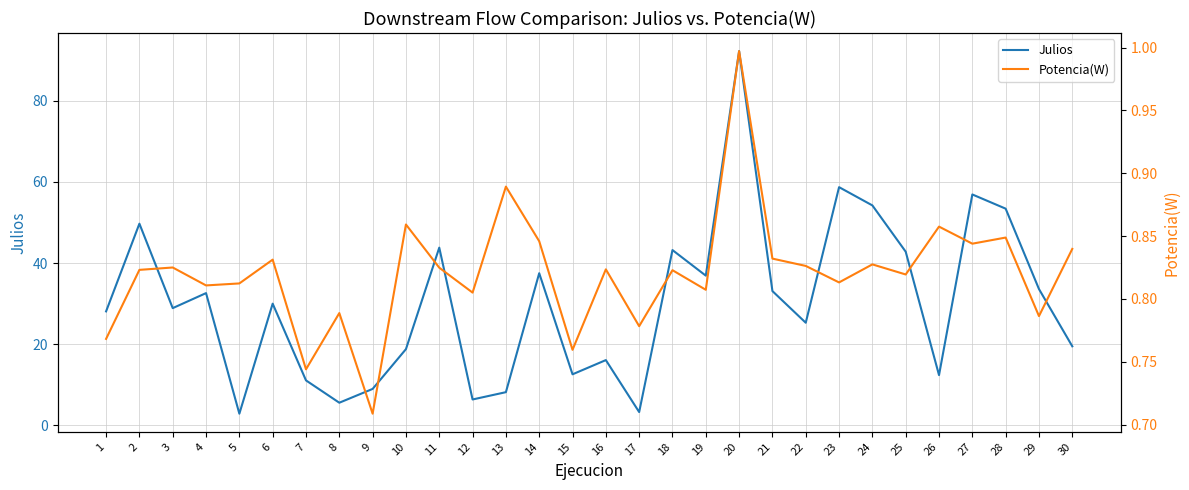

Rank the series at 22 from highest to lowest value.

Julios, Potencia(W)